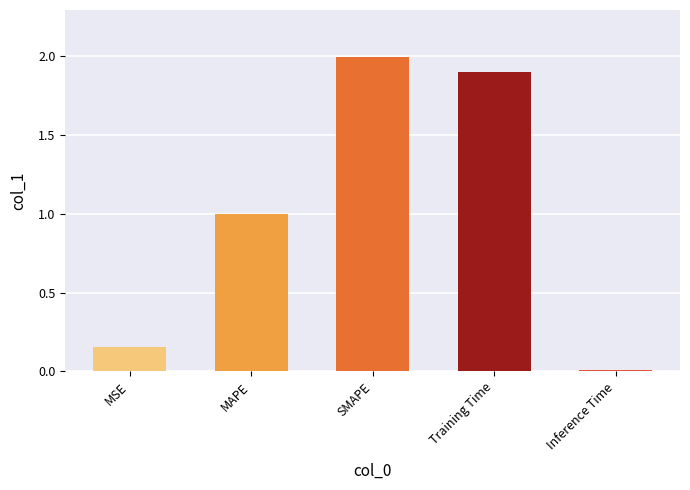

Between Training Time and MAPE, which is larger?

Training Time